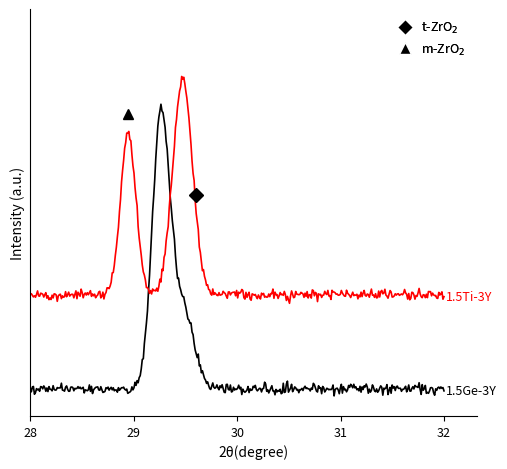

Is this an area chart (filled region under the line)?

No